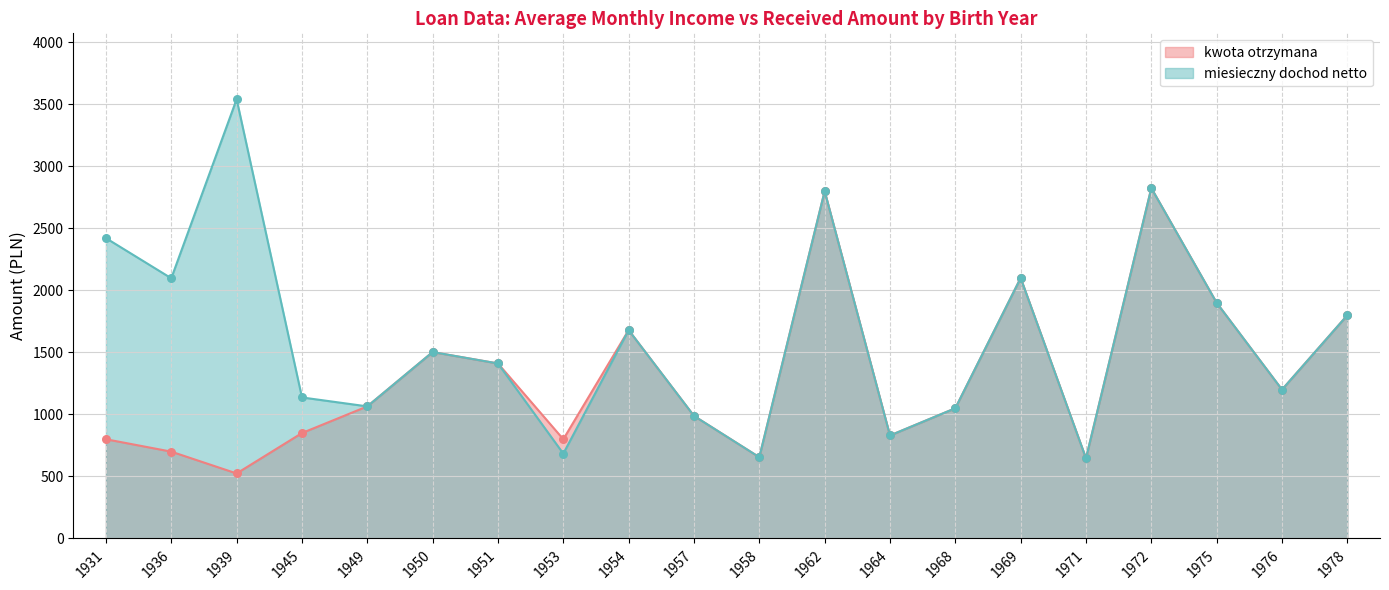

Which series contains the highest Y value?

miesieczny dochod netto